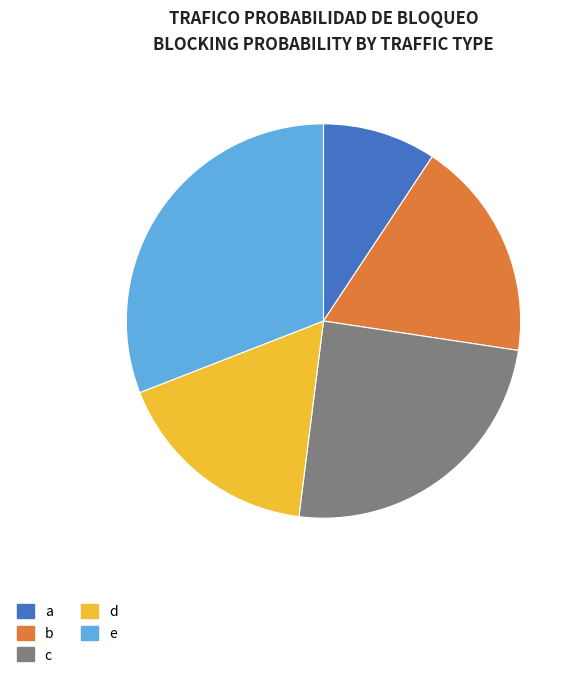

True or false: e accounts for 31% of the total.

True